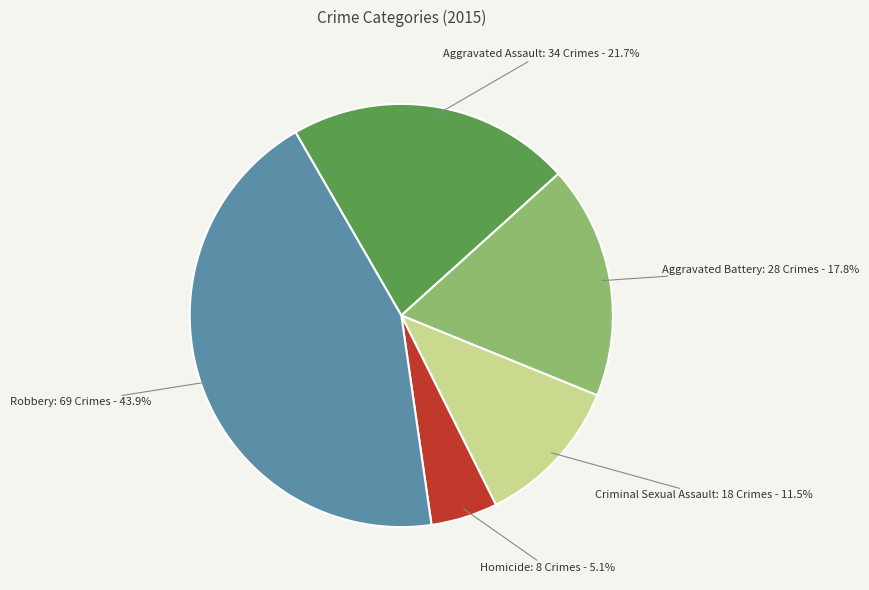

Does any single category account for the majority?

No